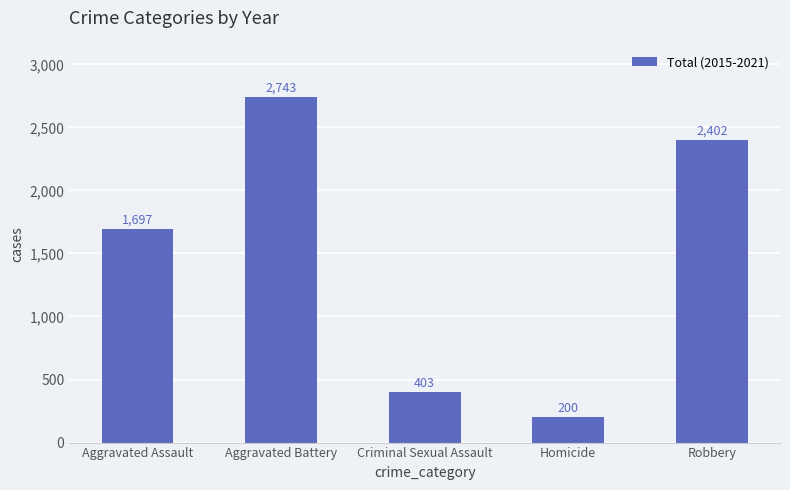

Where is the data nearest to the value 1471?

Aggravated Assault